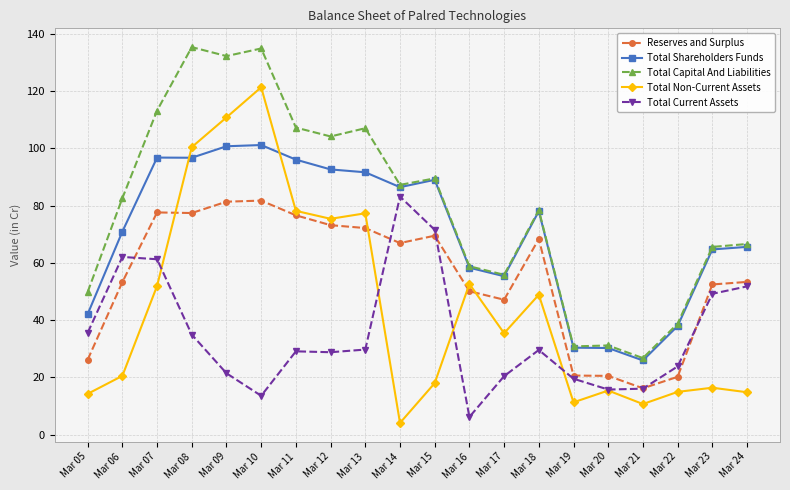

Does the chart have visible grid lines?

Yes